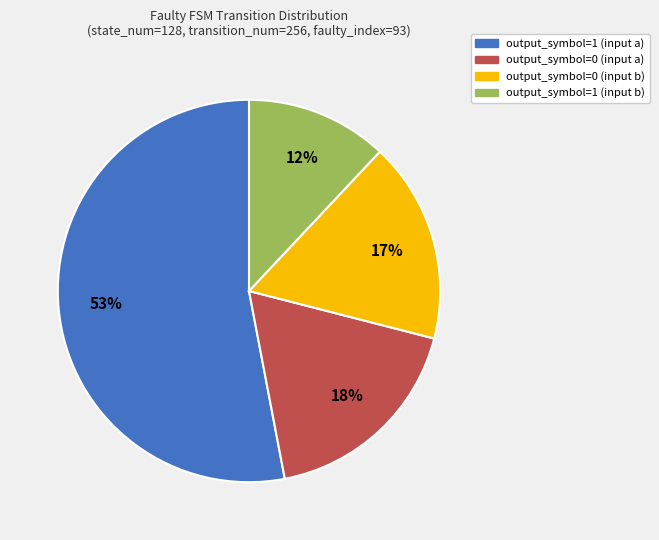

To the nearest percent, what portion does output_symbol=0 (input a) represent?

18%